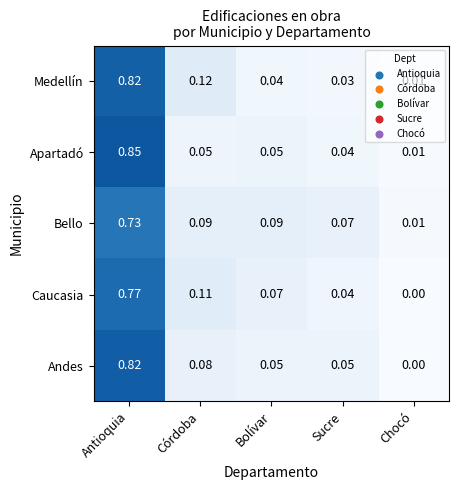

Count the number of data series in this chart.

5